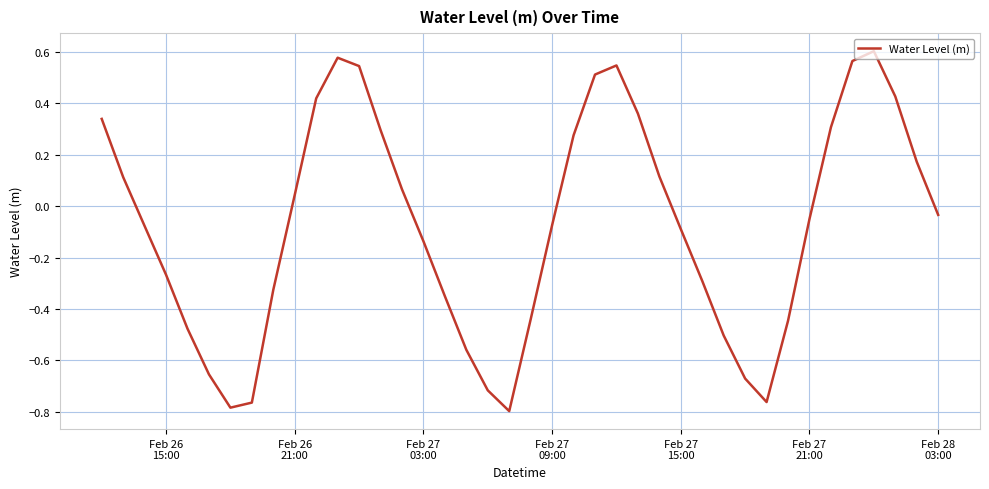

How many interior local peaks (higher than both neighbors) does the data have?

3